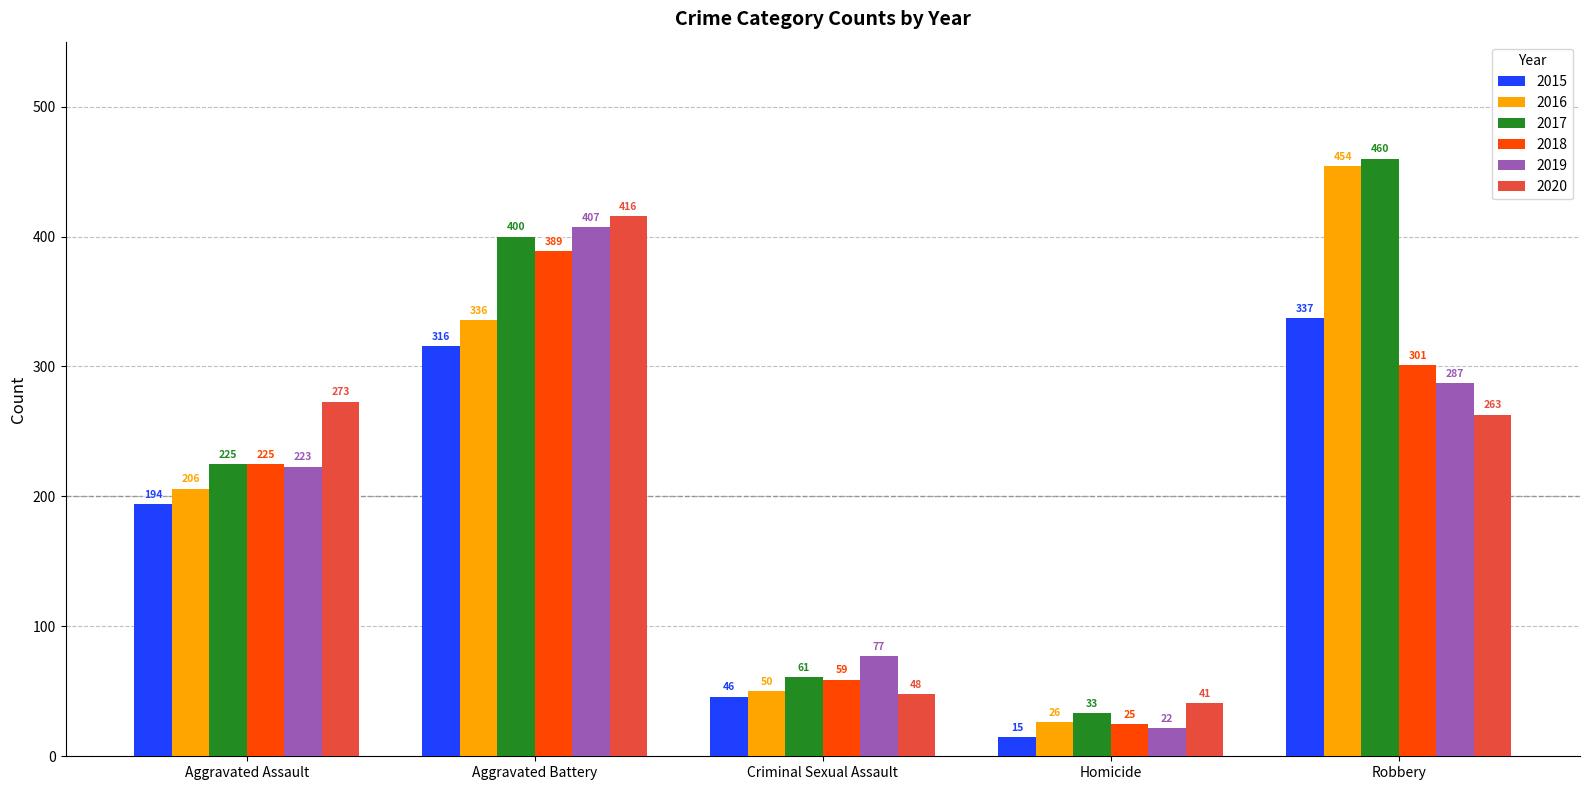

What is the label of the 5th bar from the right?

Aggravated Assault